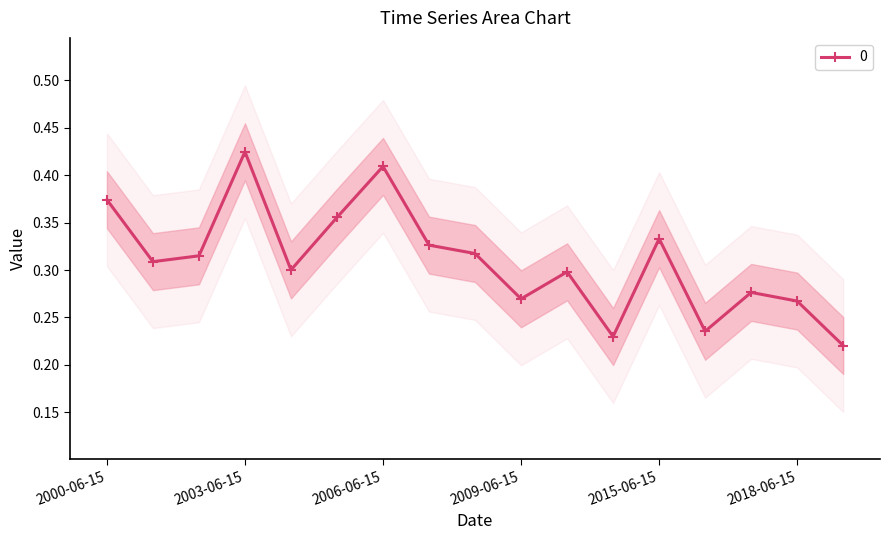

Which category has the highest value across all series?

2003-06-15